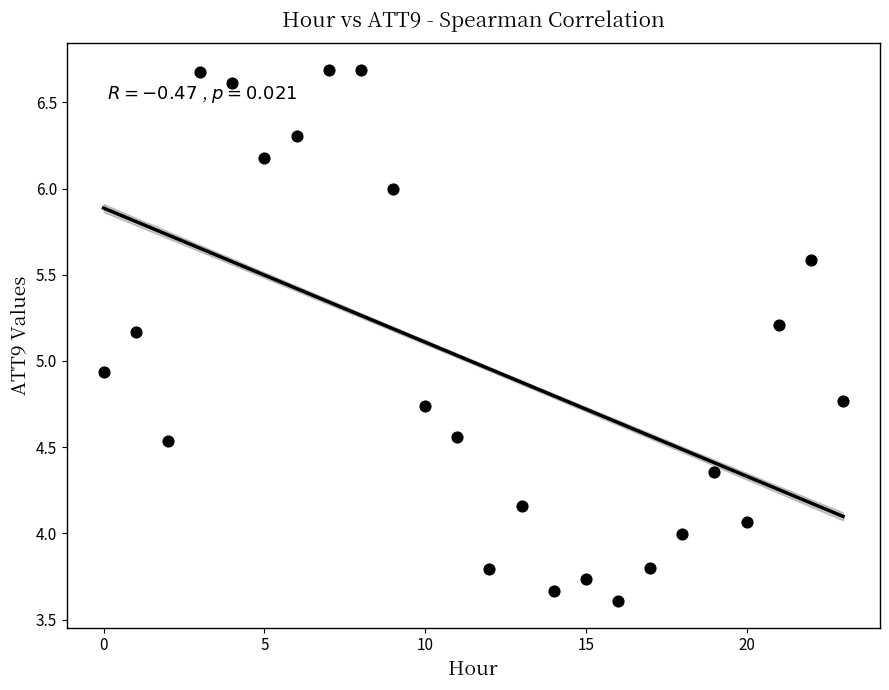

What is the range of Y values (max minus min)?

3.1